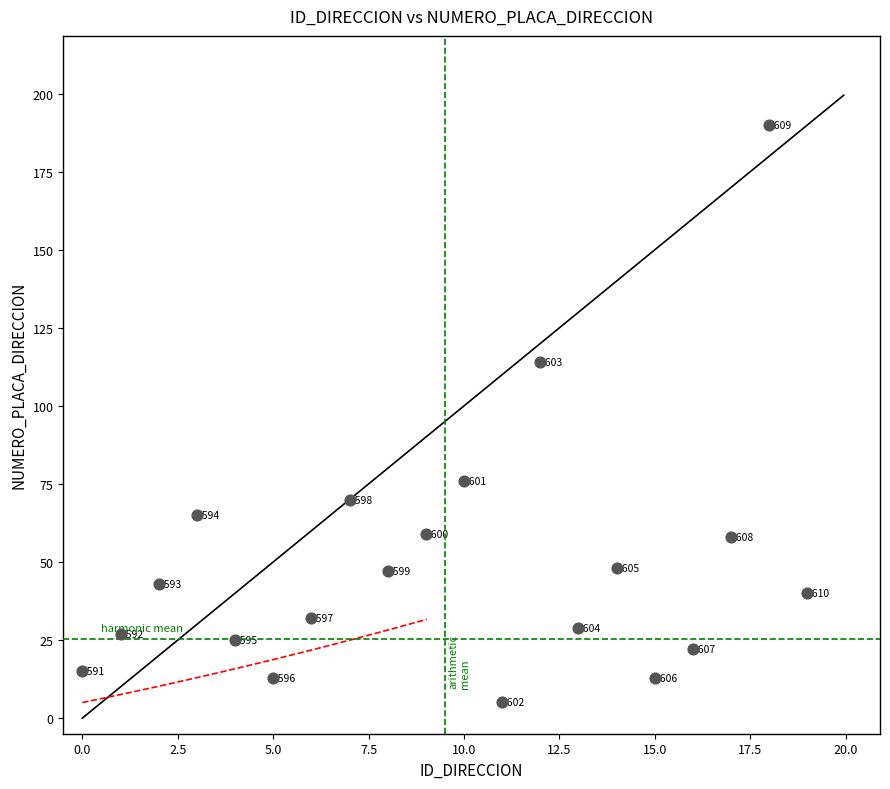

What Y value in the scatter plot is closest to 97?

114